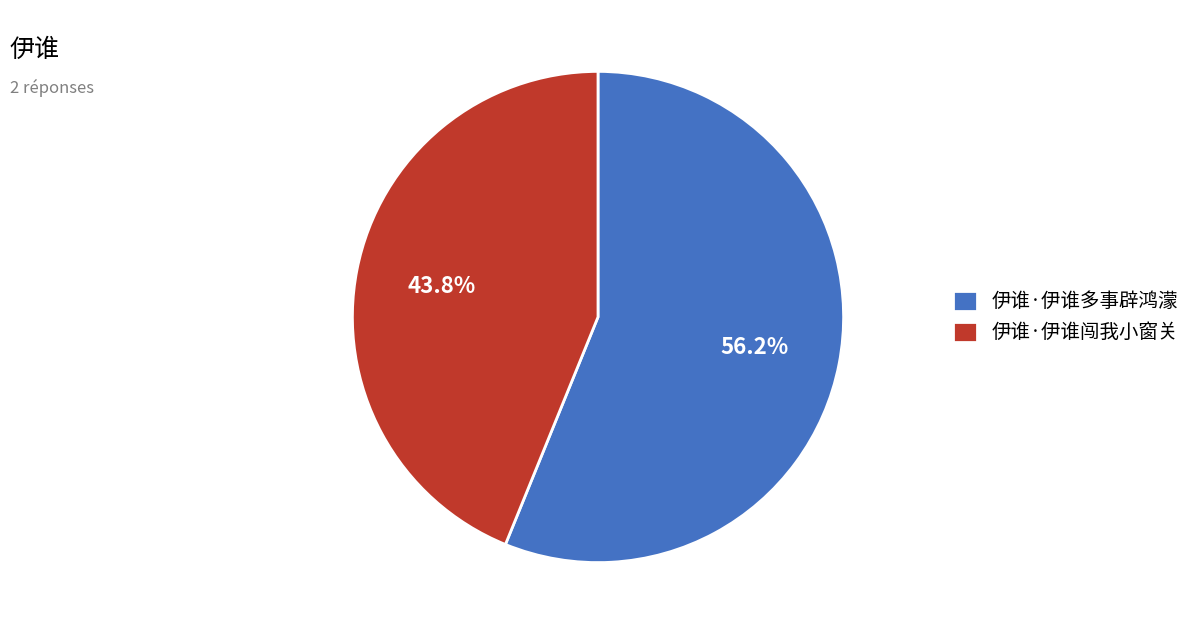

What percentage is the 伊谁·伊谁闯我小窗关 slice, to the nearest percent?

44%